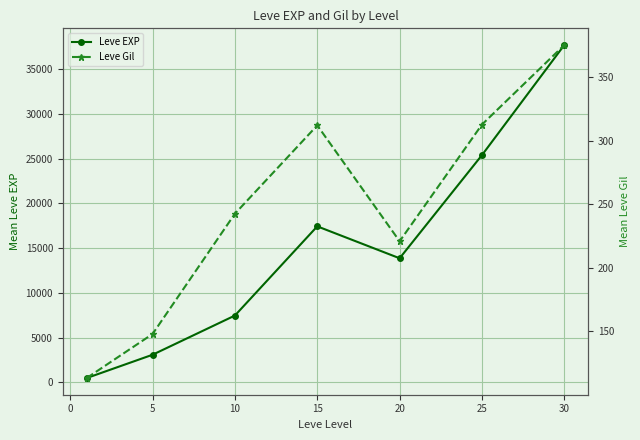

How many interior local peaks does the Leve EXP series have?

1